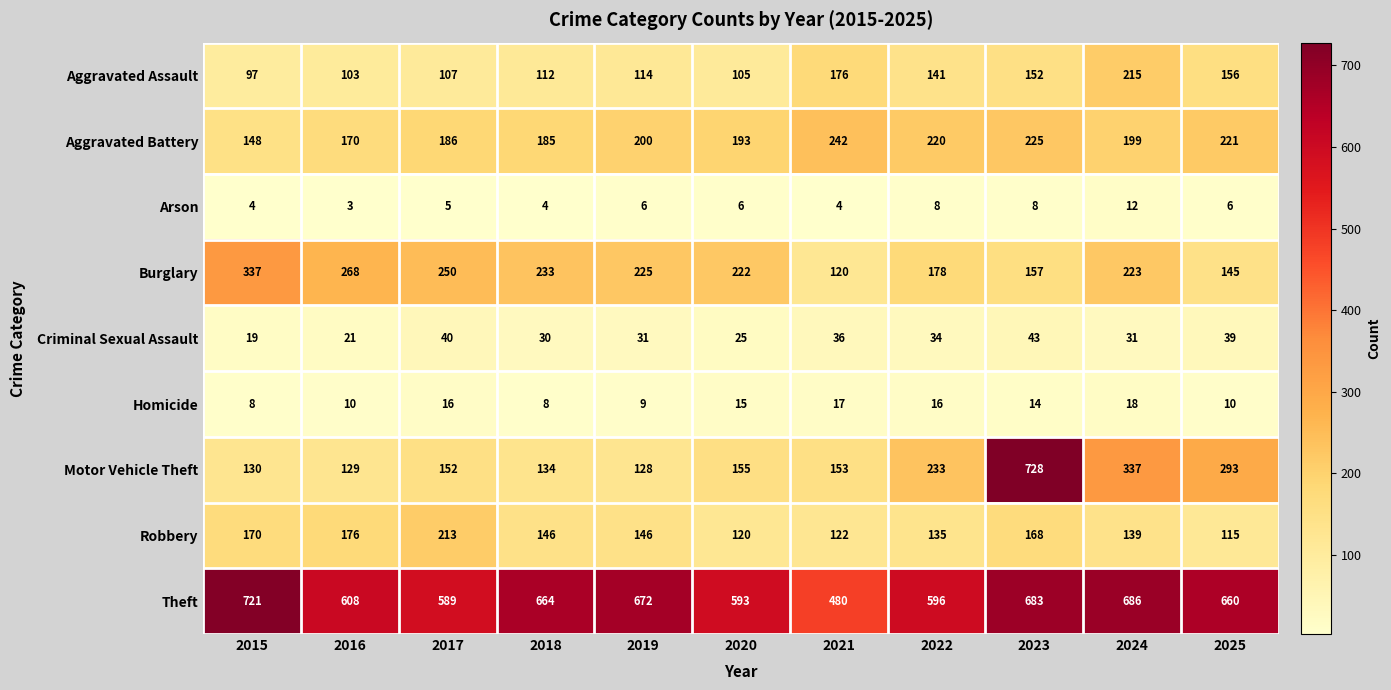

What is the difference between the Aggravated Battery values at 2025 and 2016?

51